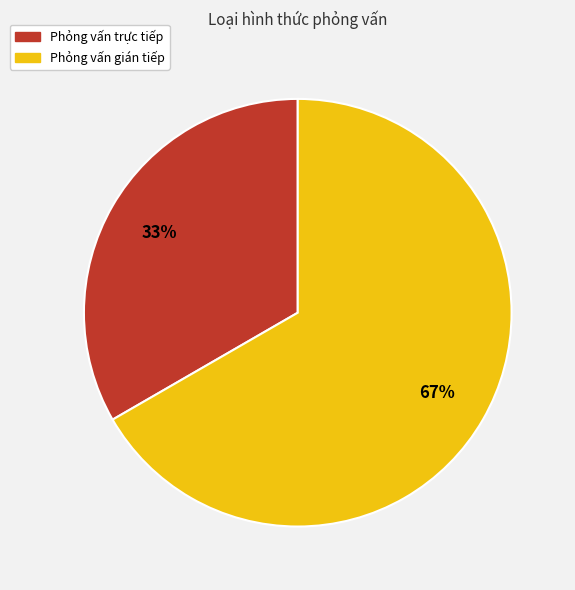

To the nearest percent, what is the average slice percentage?

50%